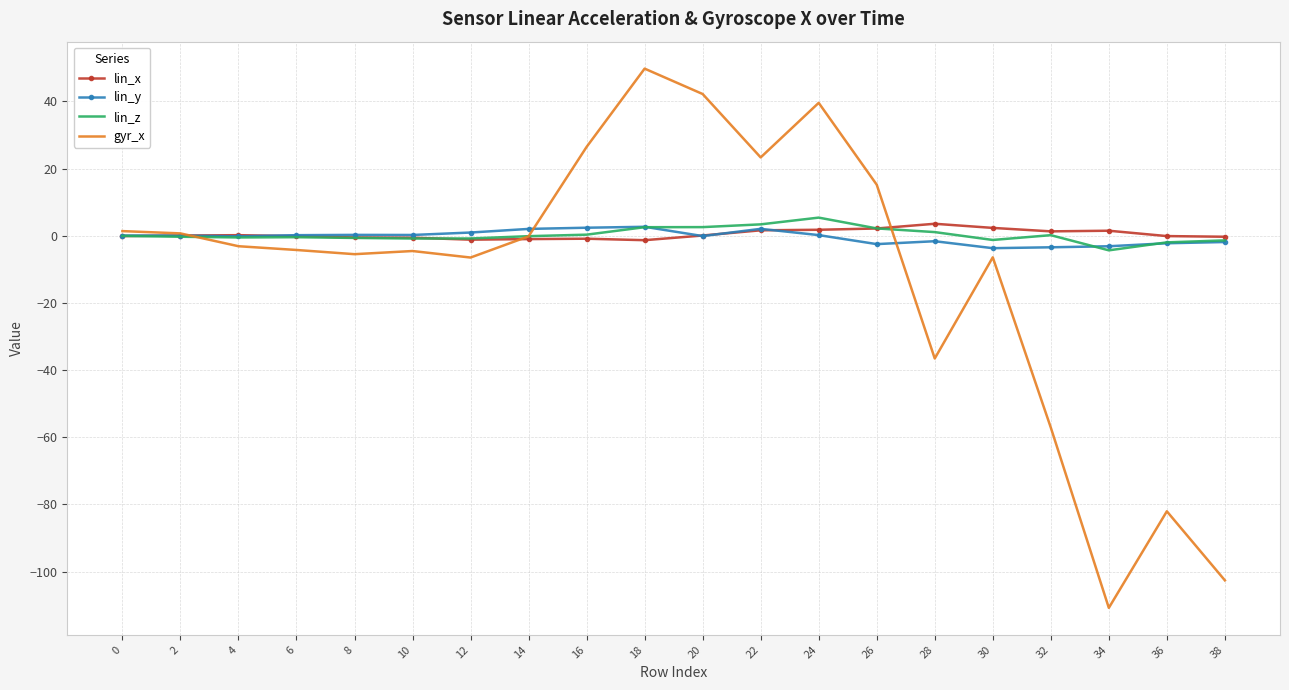

What is the minimum value shown in the chart?

-110.8